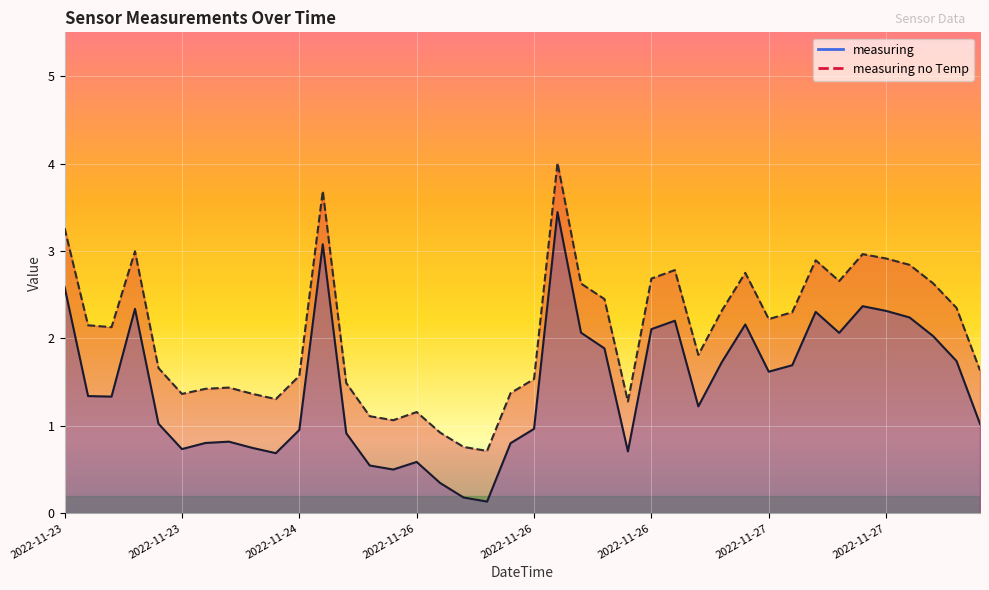

Reading right to left, list all the values displayed in this chart.

measuring: 1.0	1.7	2.0	2.2	2.3	2.4	2.1	2.3	1.7	1.6	2.2	1.7	1.2	2.2	2.1	0.7	1.9	2.1	3.4	1.0	0.8	0.1	0.2	0.3	0.6	0.5	0.5	0.9	3.1	1.0	0.7	0.7	0.8	0.8	0.7	1.0	2.3	1.3	1.3	2.6
measuring no Temp: 1.6	2.3	2.6	2.8	2.9	3.0	2.7	2.9	2.3	2.2	2.8	2.3	1.8	2.8	2.7	1.3	2.5	2.6	4.0	1.5	1.4	0.7	0.8	0.9	1.2	1.1	1.1	1.5	3.7	1.6	1.3	1.4	1.4	1.4	1.4	1.7	3.0	2.1	2.2	3.3